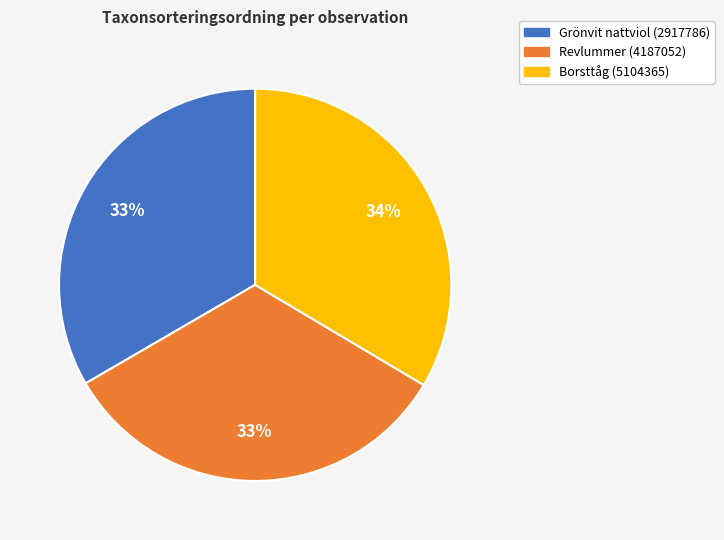

Is there a majority slice in this chart?

No